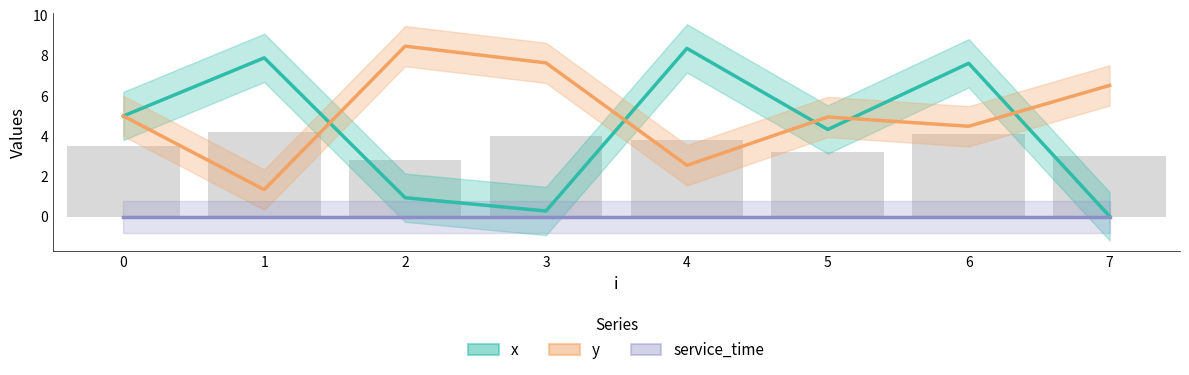

Reading left to right, transcribe all the data shown in this chart.

x: 5.0	7.9	0.9	0.3	8.4	4.3	7.6	0.0
y: 5.0	1.3	8.5	7.6	2.5	5.0	4.5	6.5
service_time: 0.0	0.0	0.0	0.0	0.0	0.0	0.0	0.0